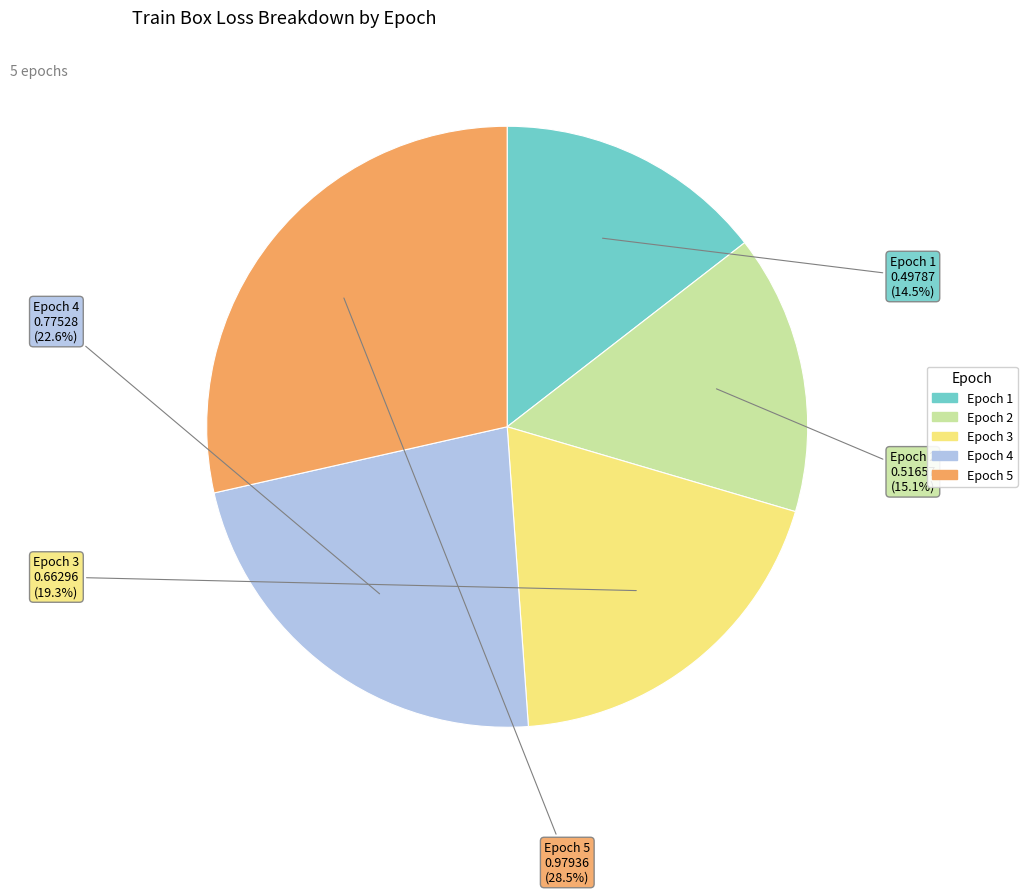

Rank the categories by value from lowest to highest.

Epoch 1, Epoch 2, Epoch 3, Epoch 4, Epoch 5